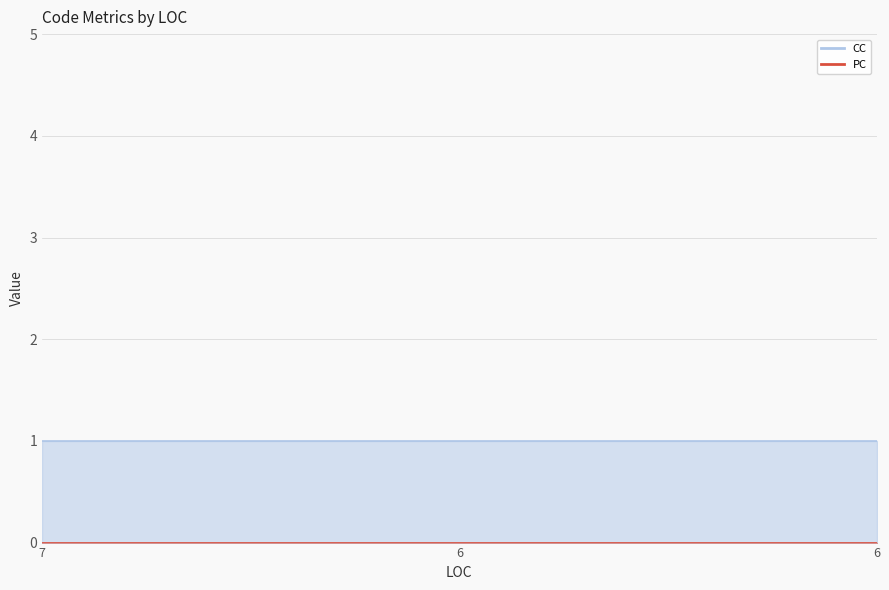

Rank the series at 6 from lowest to highest value.

PC, CC